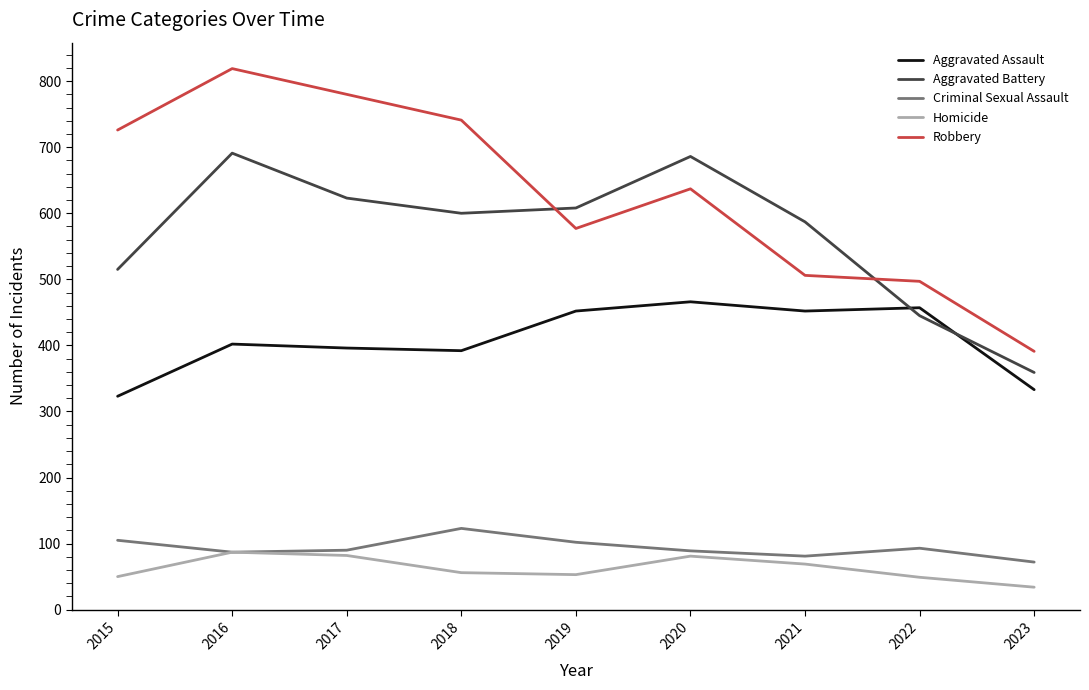

True or false: Homicide has more than 0 points higher than both neighbors.

True